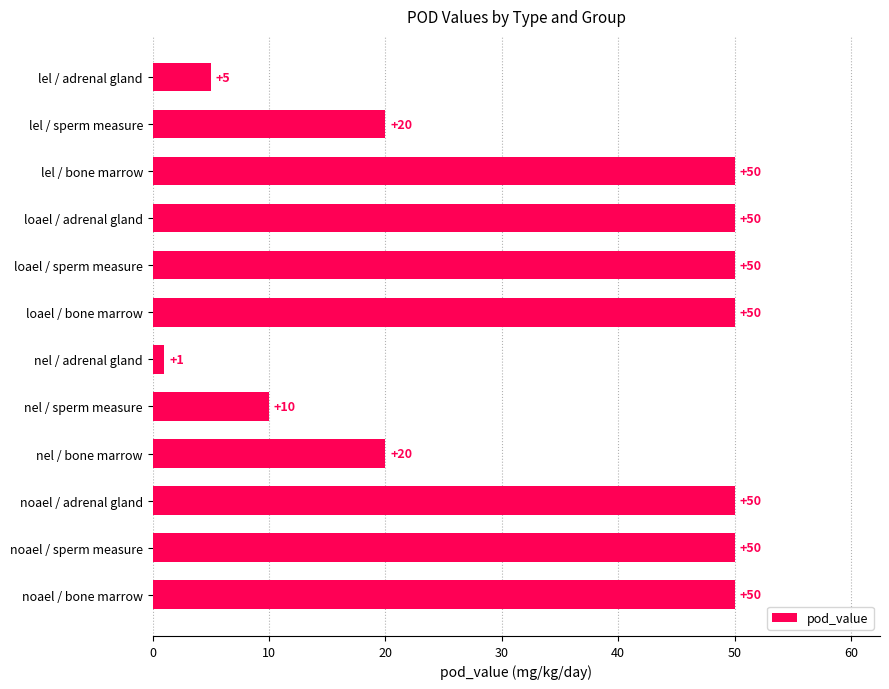

Reading top to bottom, what are all the values shown in this chart?

lel / adrenal gland=5	lel / sperm measure=20	lel / bone marrow=50	loael / adrenal gland=50	loael / sperm measure=50	loael / bone marrow=50	nel / adrenal gland=1	nel / sperm measure=10	nel / bone marrow=20	noael / adrenal gland=50	noael / sperm measure=50	noael / bone marrow=50